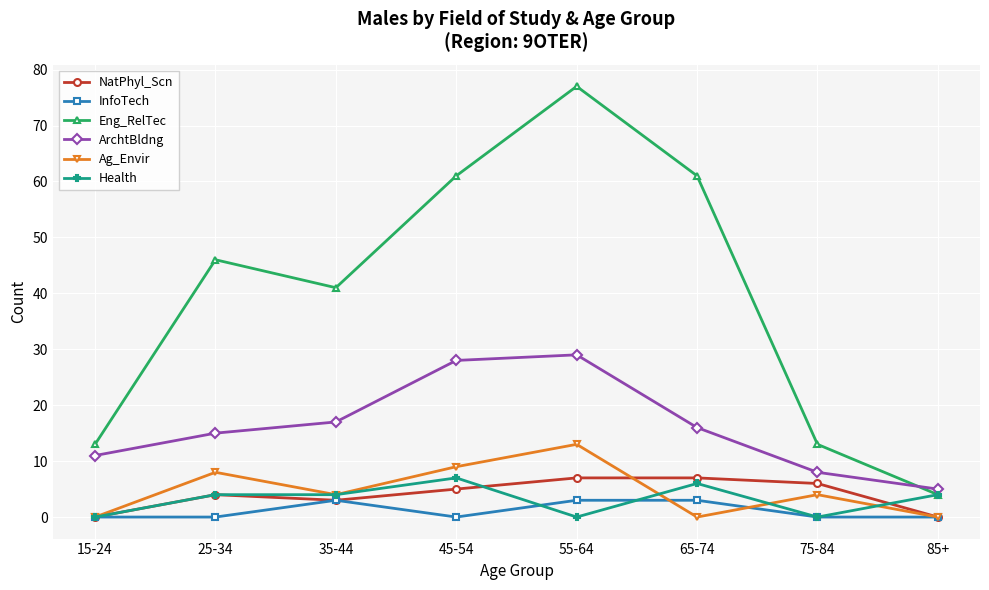

Between 45-54 and 55-64, which series saw the biggest shift?

Eng_RelTec